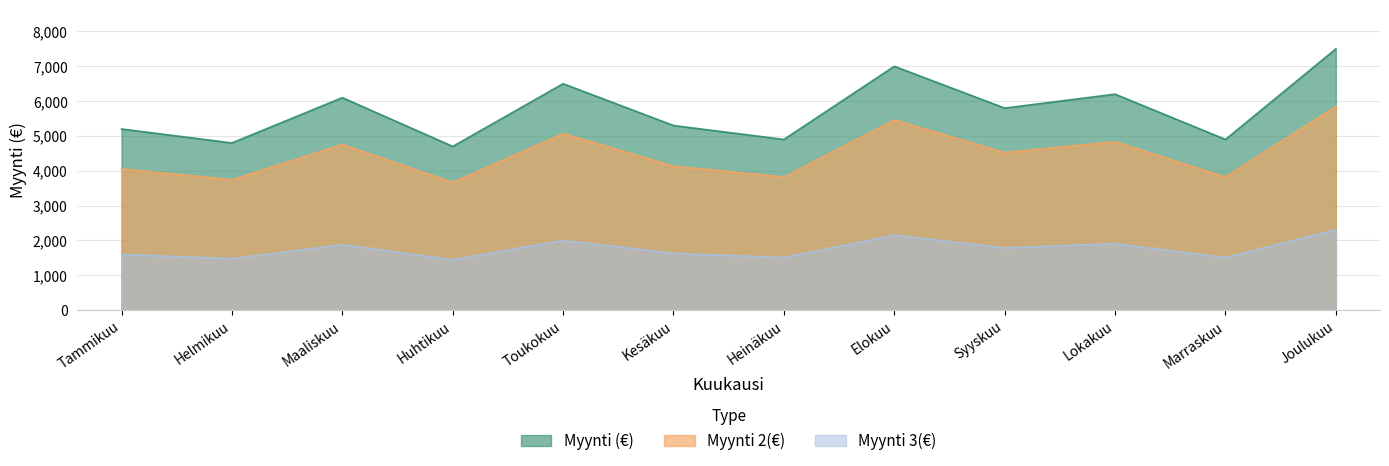

True or false: Myynti (€) and Myynti 3(€) cross at least once.

False